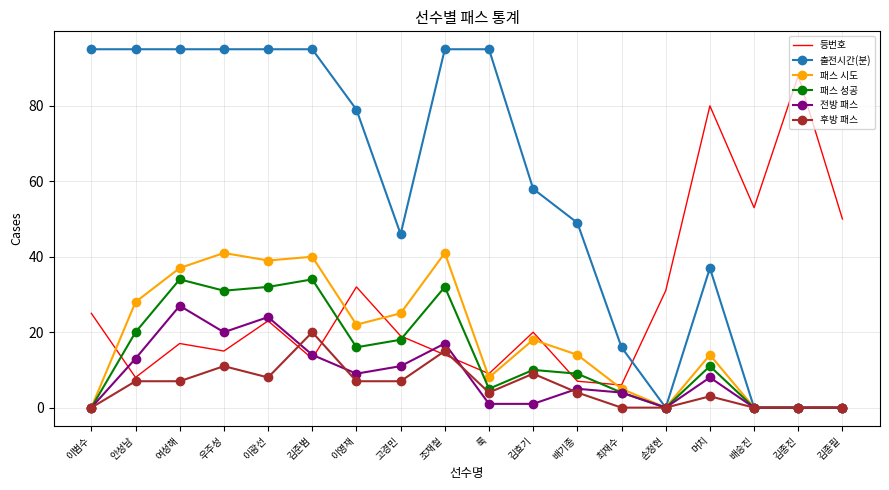

True or false: 후방 패스 has more than 0 interior local peaks.

True